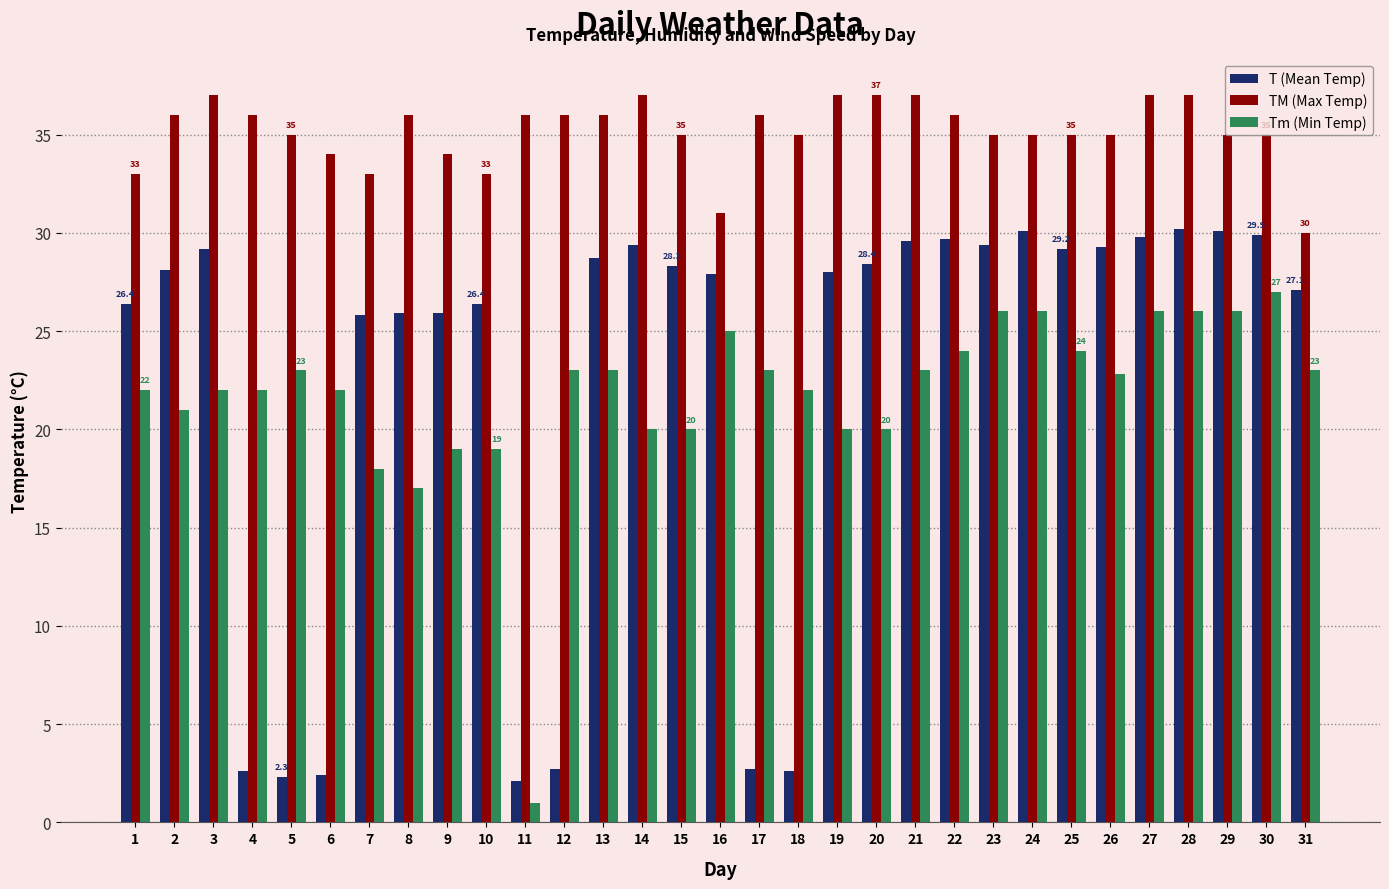

Is the value of Tm (Min Temp) at 4 greater than the value of TM (Max Temp) at 16?

No